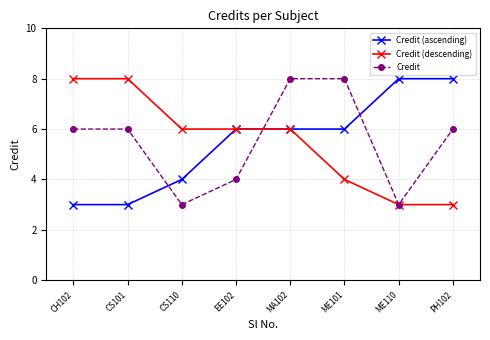

What position from the left is ME110?

7